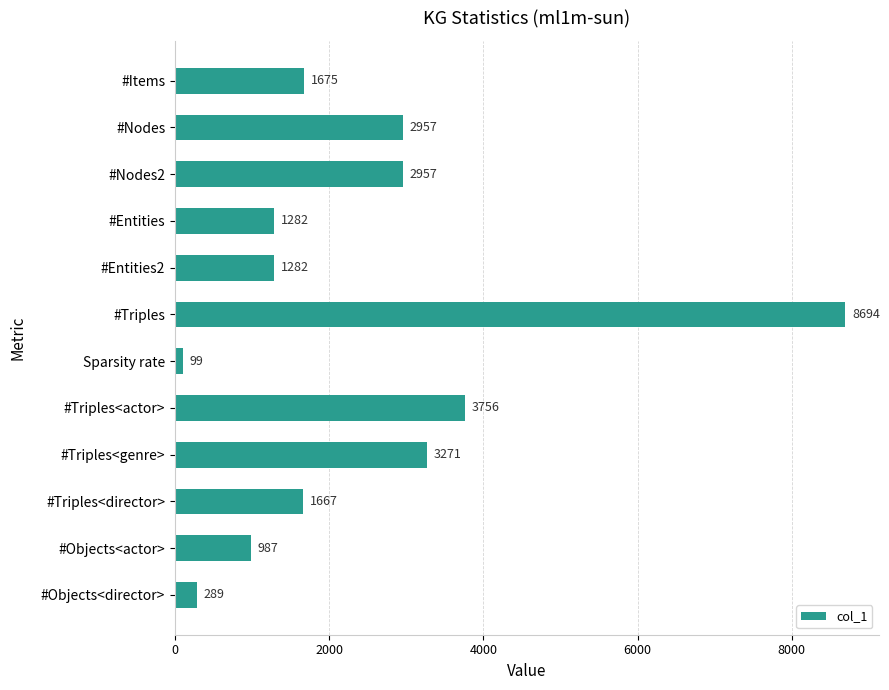

What is the maximum value shown in the chart?

8694.0